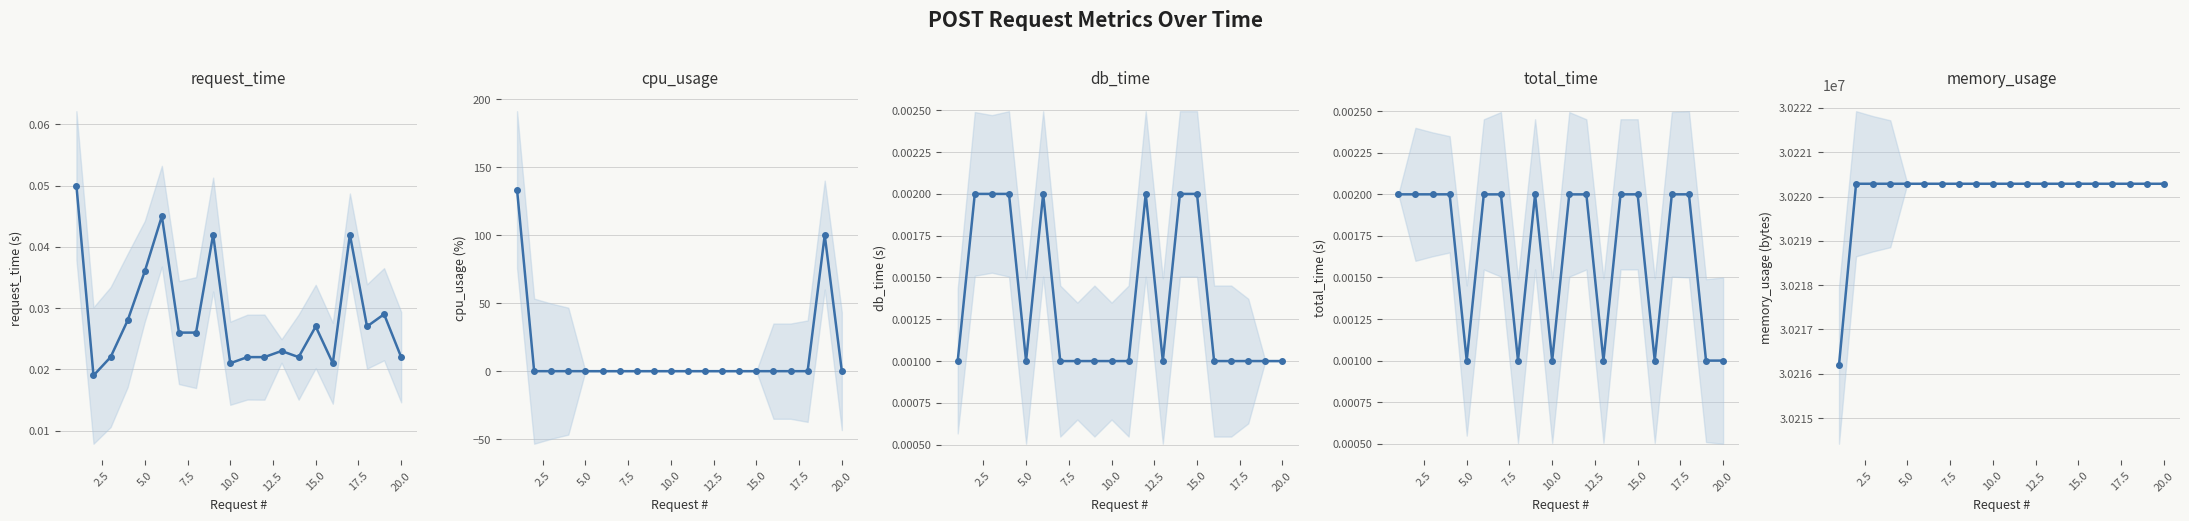

What is the difference between the highest and lowest values at 7.5?

30220288.0